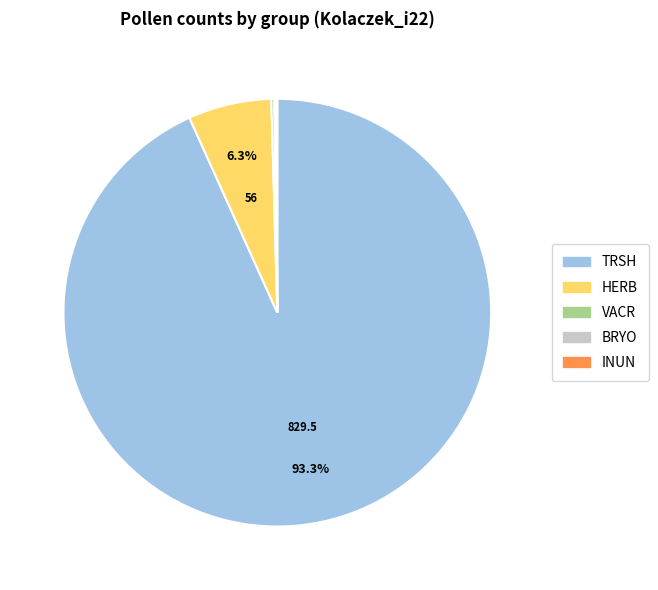

Between TRSH and HERB, which is larger?

TRSH